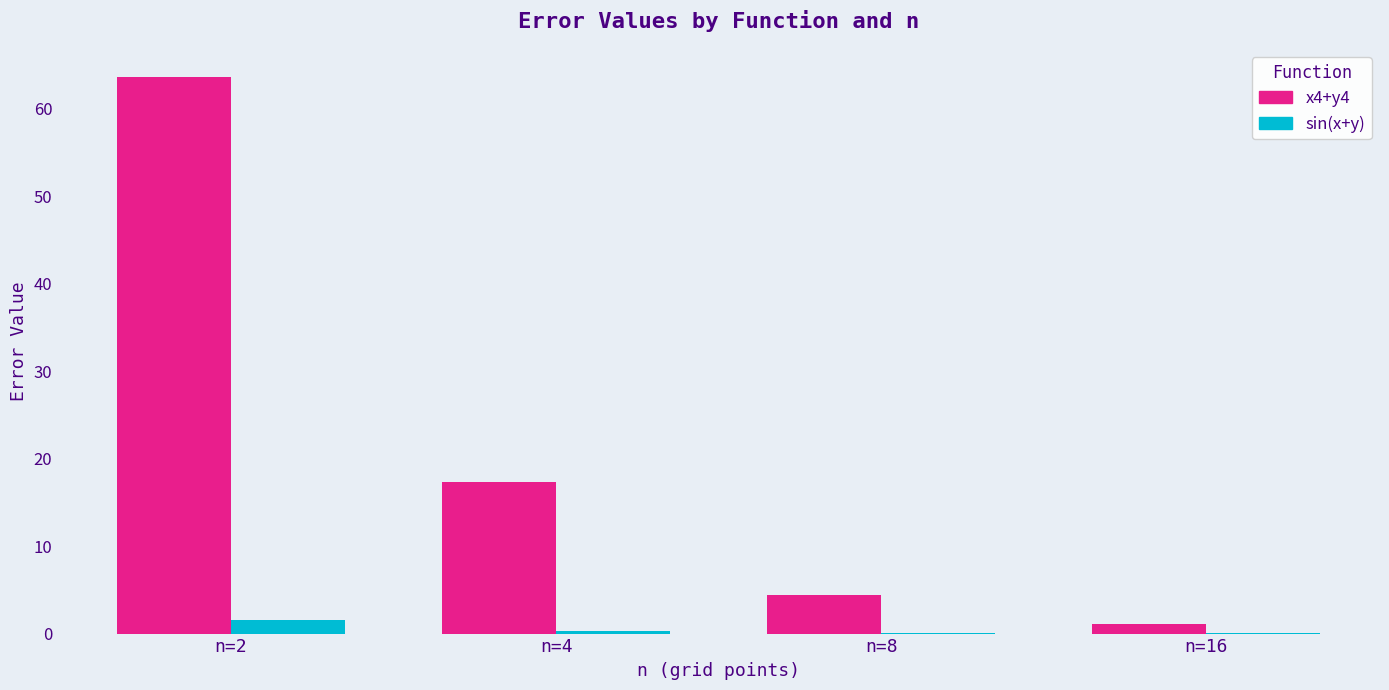

How many groups of bars are there?

4